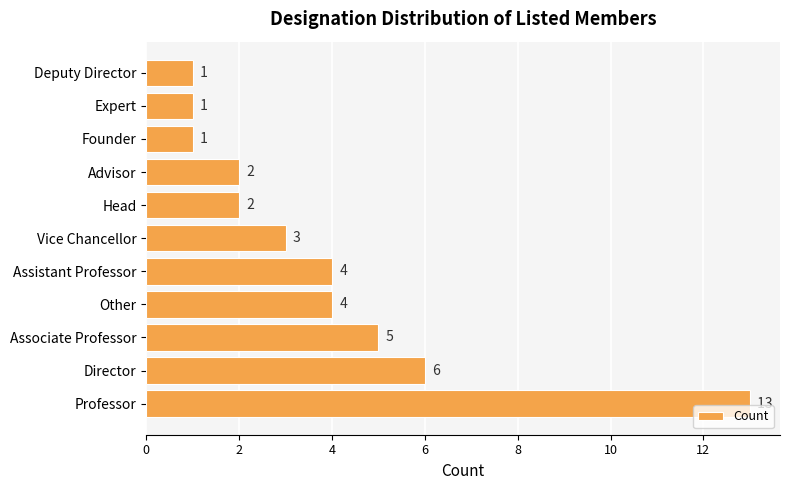

What is the difference between the second highest and minimum values?

5